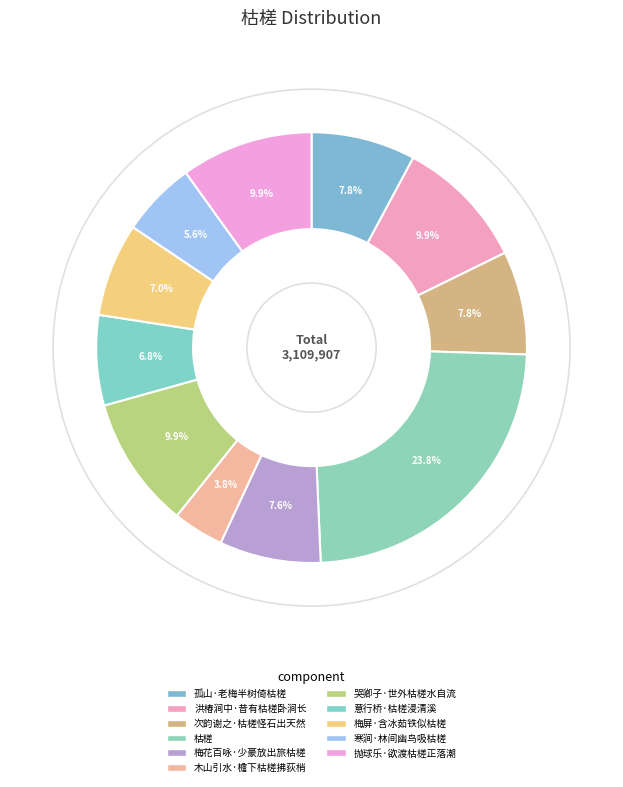

Combined, what portion of the pie is 洪椿涧中·昔有枯槎卧涧长 and 梅花百咏·少豪放出旅枯槎?

17.5%